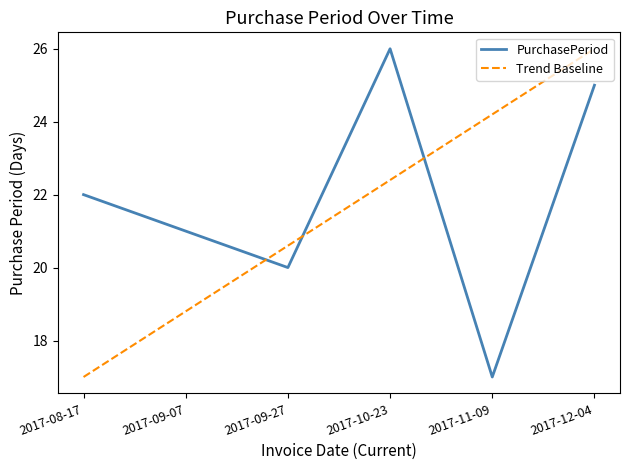

What is the maximum value shown in the chart?

26